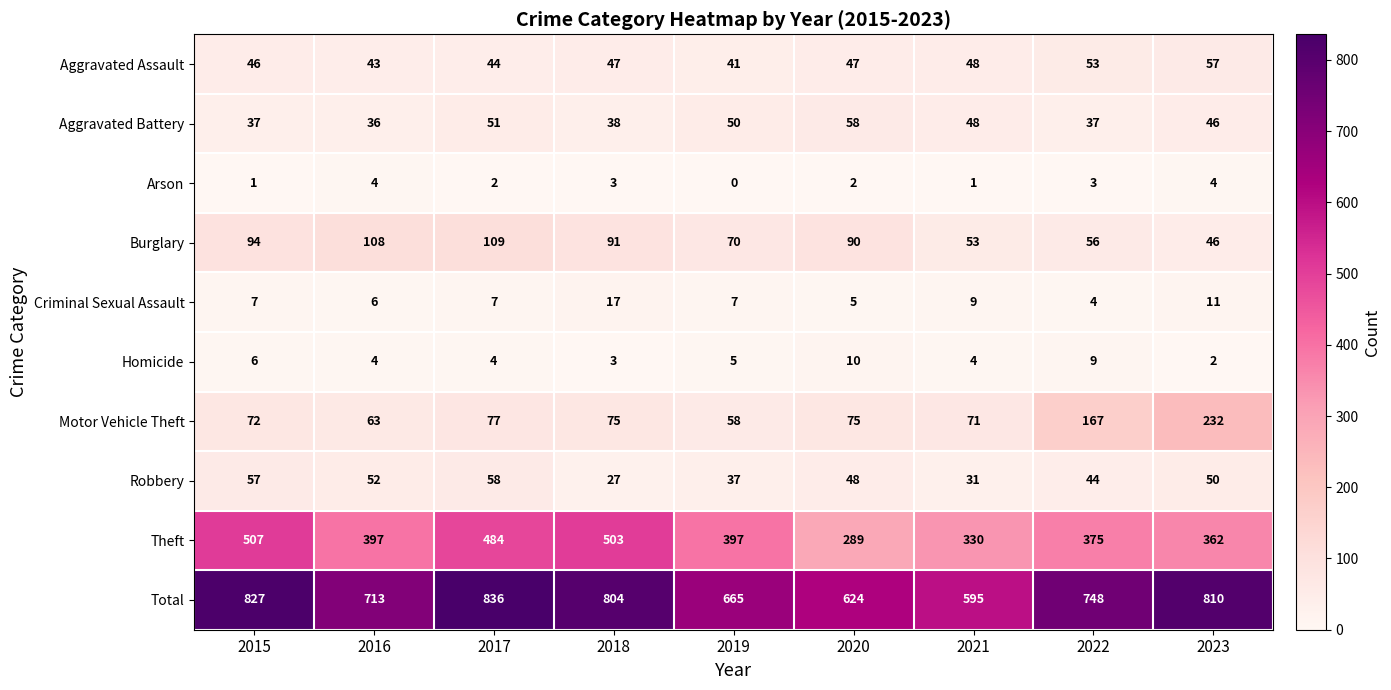

How many categories are shown in the chart?

9